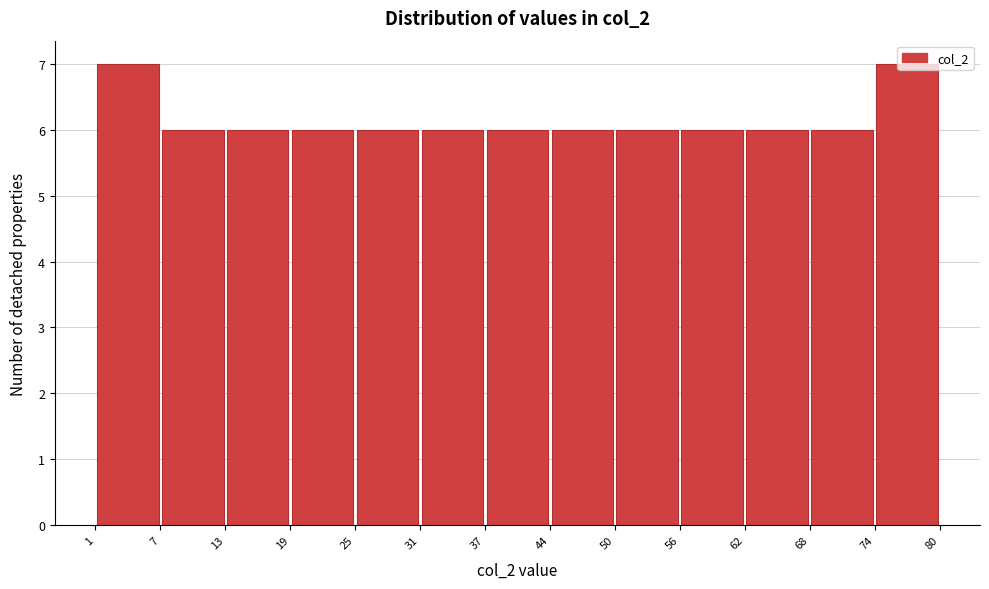

Reading left to right, transcribe this chart: for each bar, give the range it covers on the x-axis and its height. The values are not printed on the chart, so give them approximately, as read against the axis.

1 to 7: 7
7 to 13: 6
13 to 19: 6
19 to 25: 6
25 to 31: 6
31 to 37: 6
37 to 44: 6
44 to 50: 6
50 to 56: 6
56 to 62: 6
62 to 68: 6
68 to 74: 6
74 to 80: 7